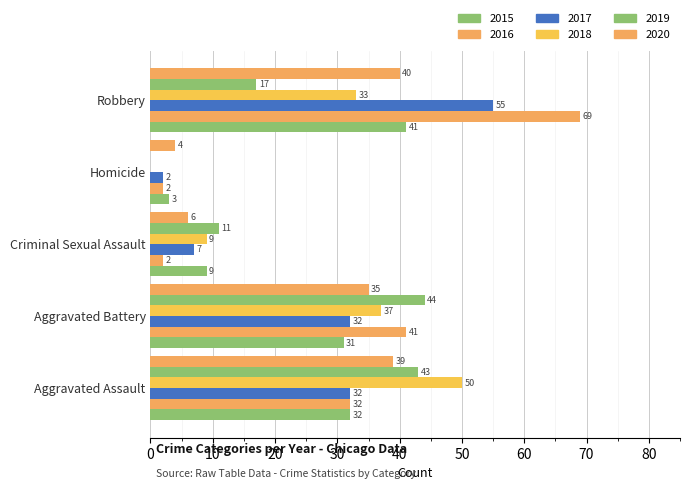

Reading right to left, list all the values displayed in this chart.

2015: 41	3	9	31	32
2016: 69	2	2	41	32
2017: 55	2	7	32	32
2018: 33	0	9	37	50
2019: 17	0	11	44	43
2020: 40	4	6	35	39